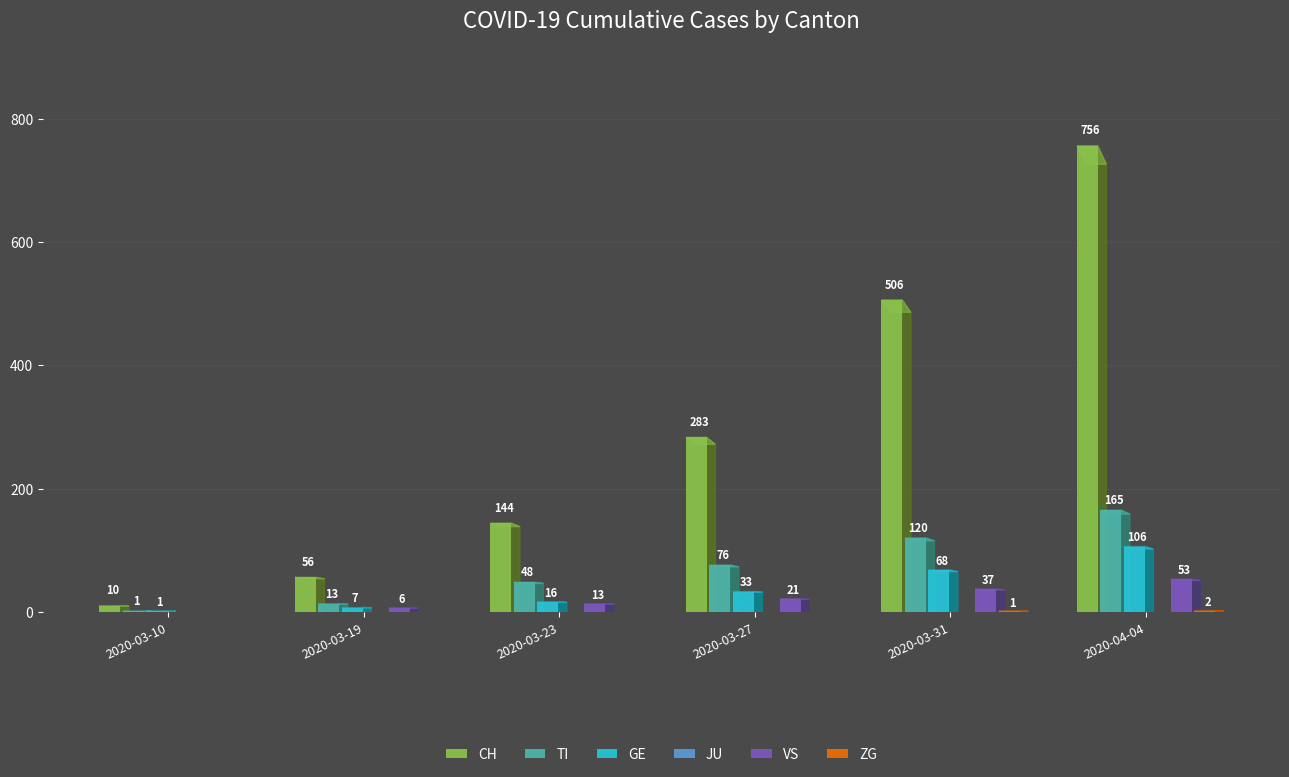

What is the label of the 5th bar from the left?

2020-03-31